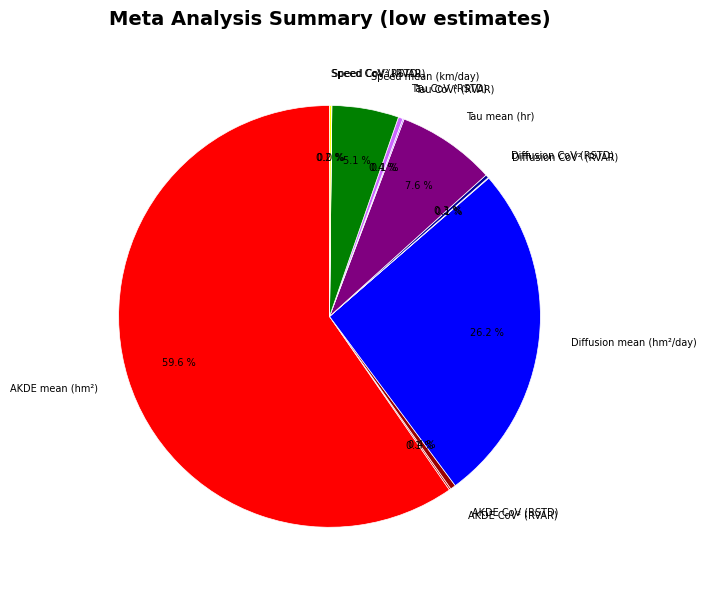

Which category has the biggest portion of the pie?

AKDE mean (hm²)